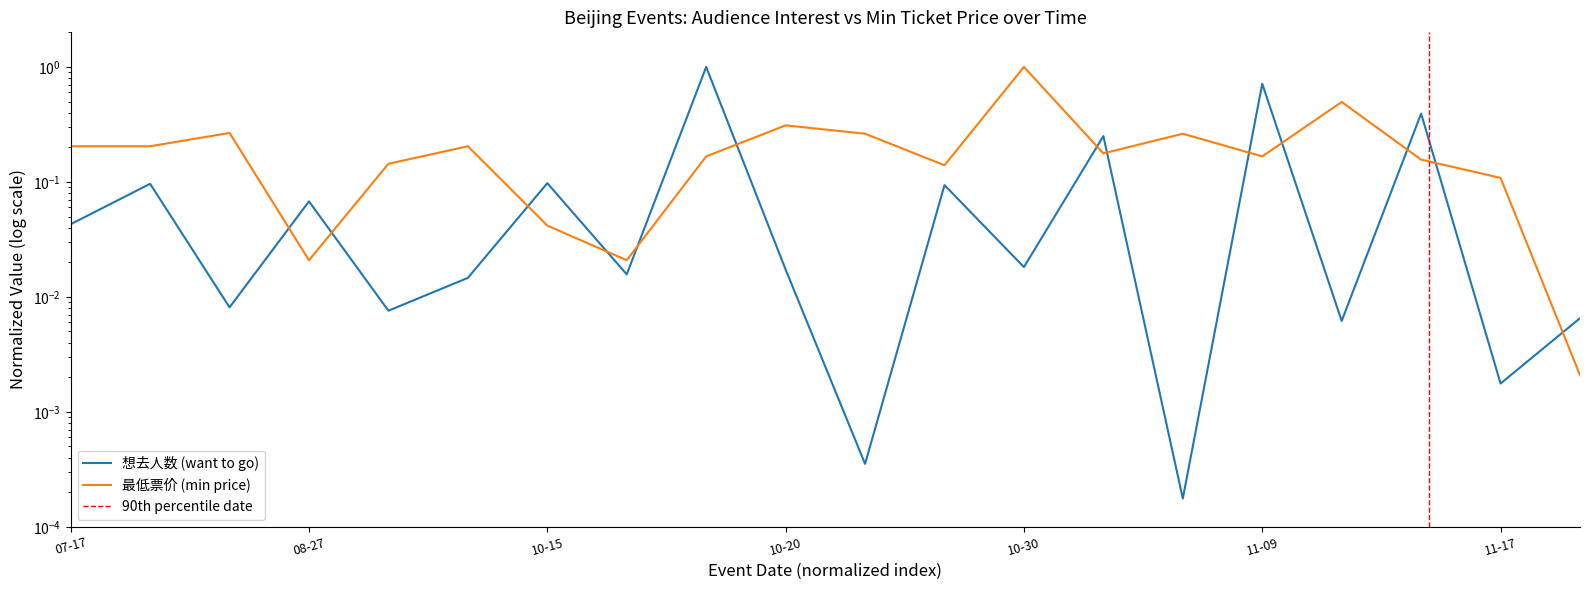

The 最低票价 (min ticket price) series shows 0.2 at 2024-10-19. True or false?

True